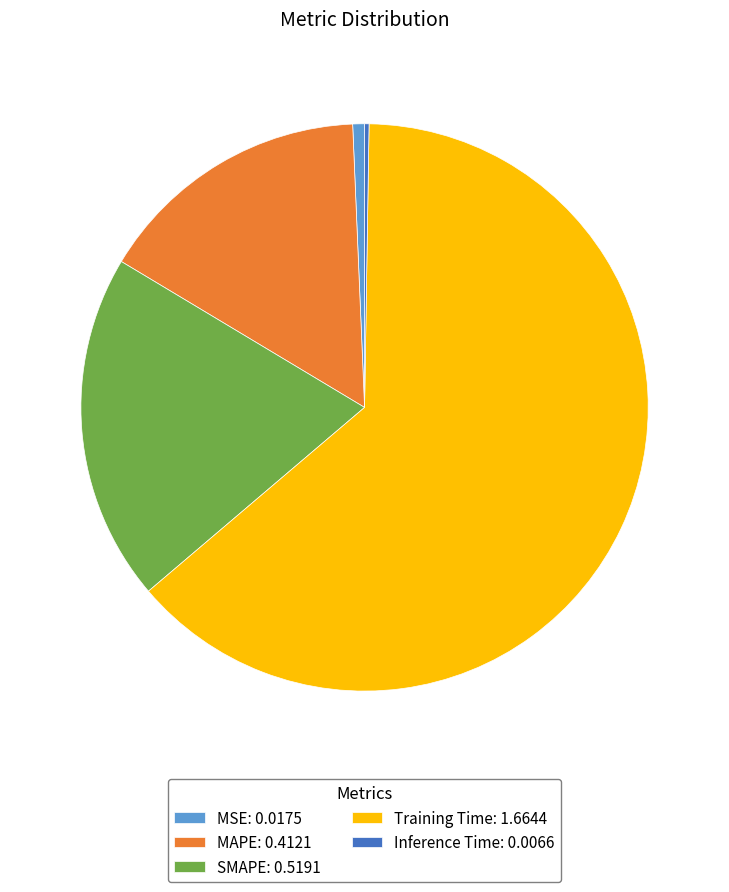

True or false: MAPE: 0.4121 accounts for 16% of the total.

True